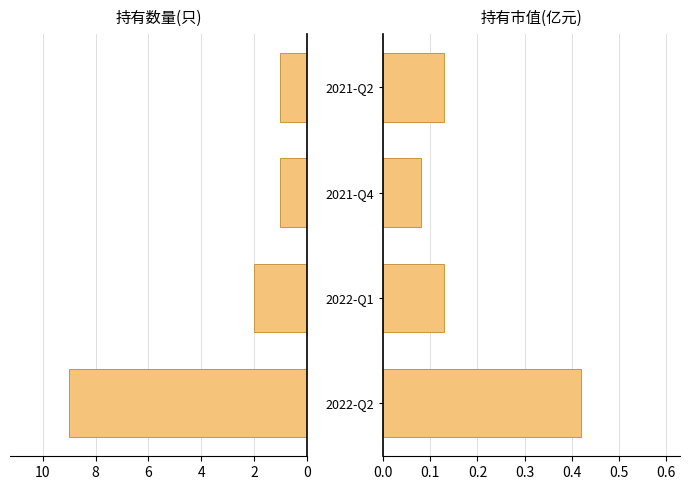

List the series in order of their overall mean, lowest first.

持有市值(亿元), 持有数量(只)